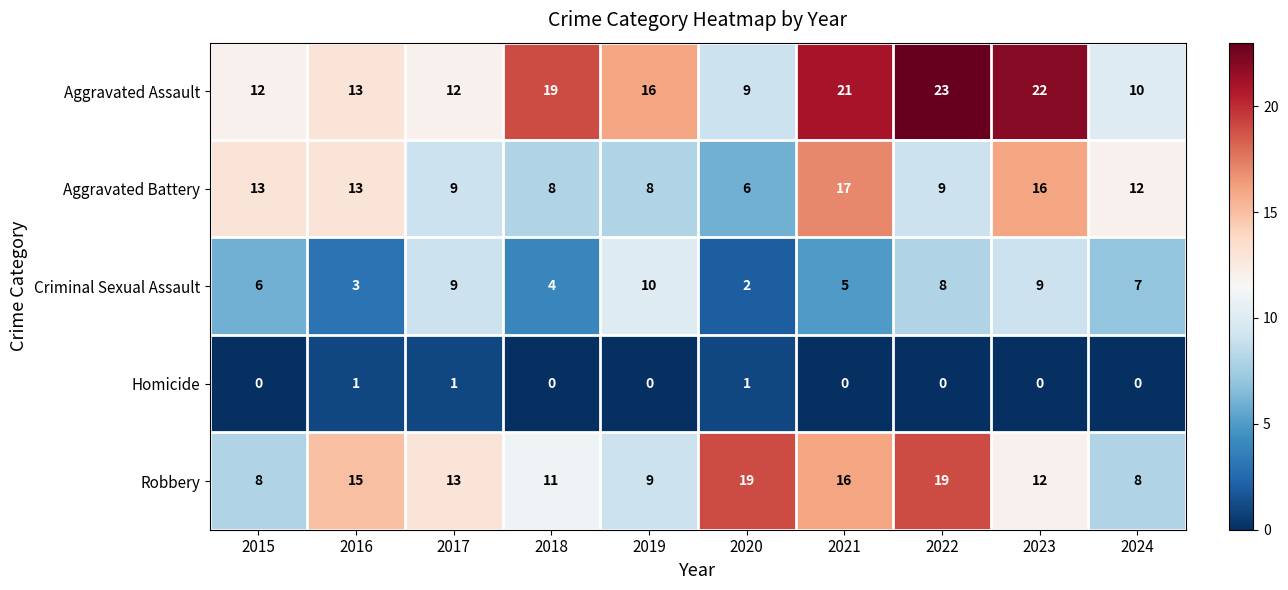

At which label does Aggravated Assault reach its minimum?

2020